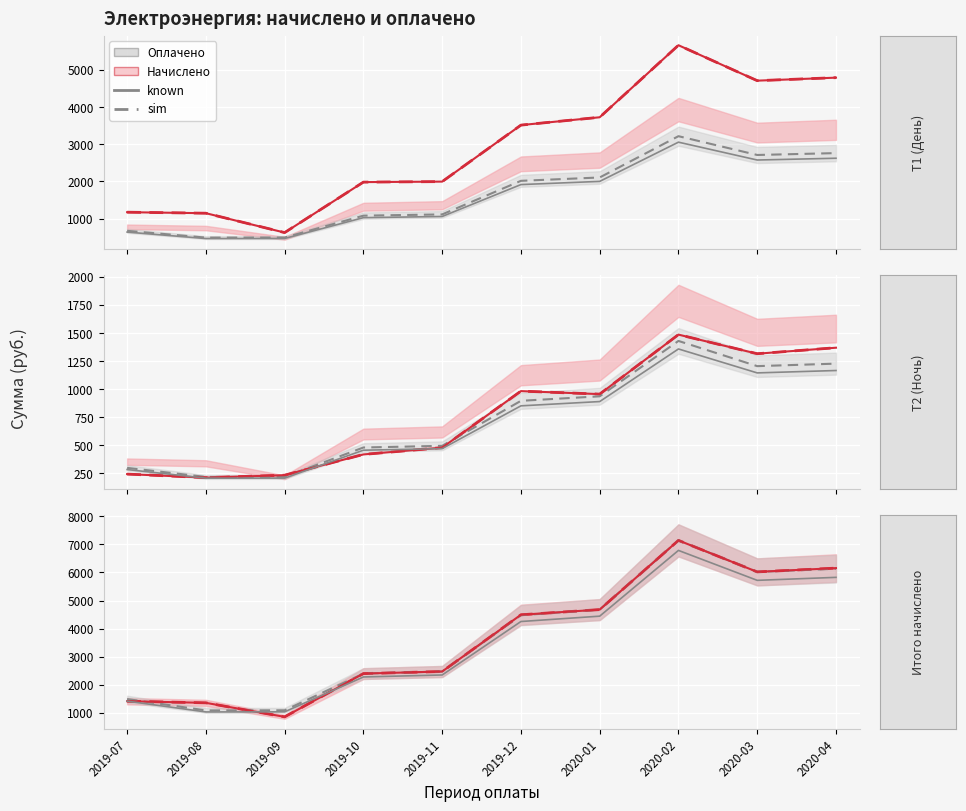

What is the sum of the Оплачено (known) values at 2019-10 and 2019-11?

4626.8